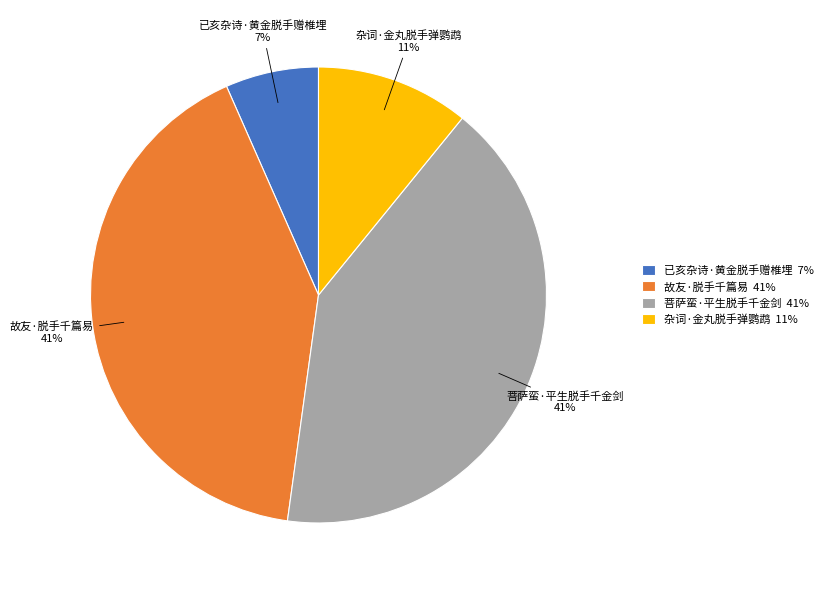

What is the ratio of the value at 菩萨蛮·平生脱手千金剑 to the value at 故友·脱手千篇易?

1.0